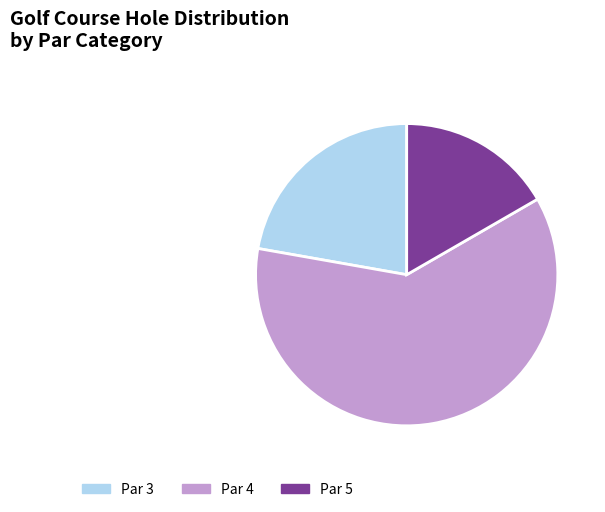

Rank the categories by value from highest to lowest.

Par 4, Par 3, Par 5